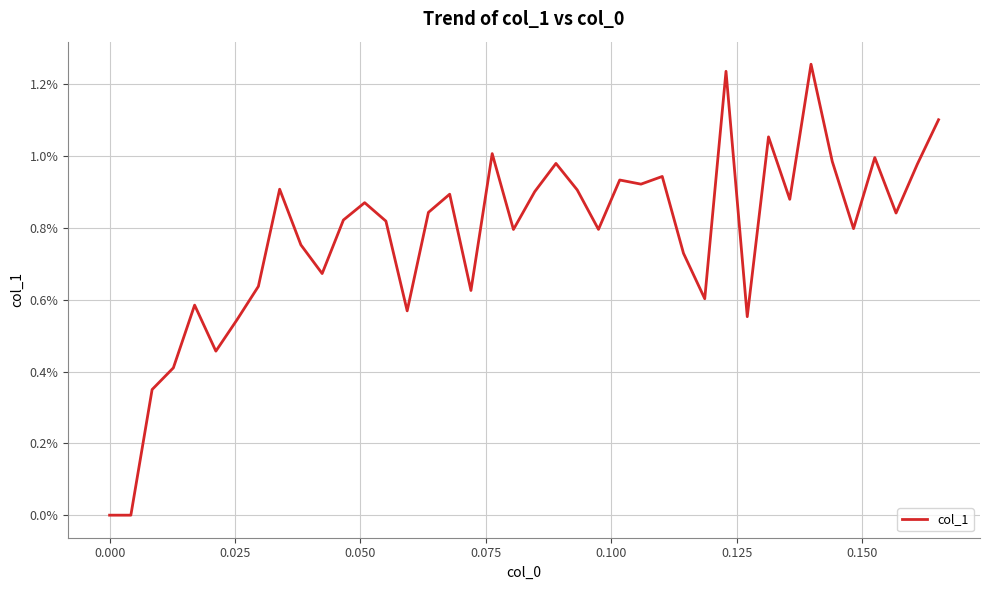

Is this an area chart (filled region under the line)?

No